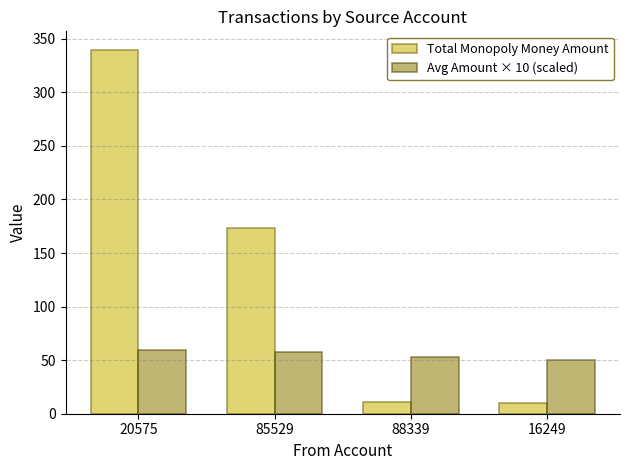

Rank the series by their average value, from lowest to highest.

Avg Amount × 10 (scaled), Total Monopoly Money Amount